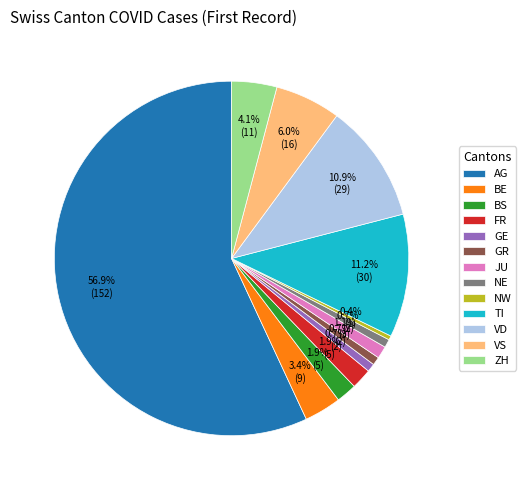

Which category accounts for the majority?

AG